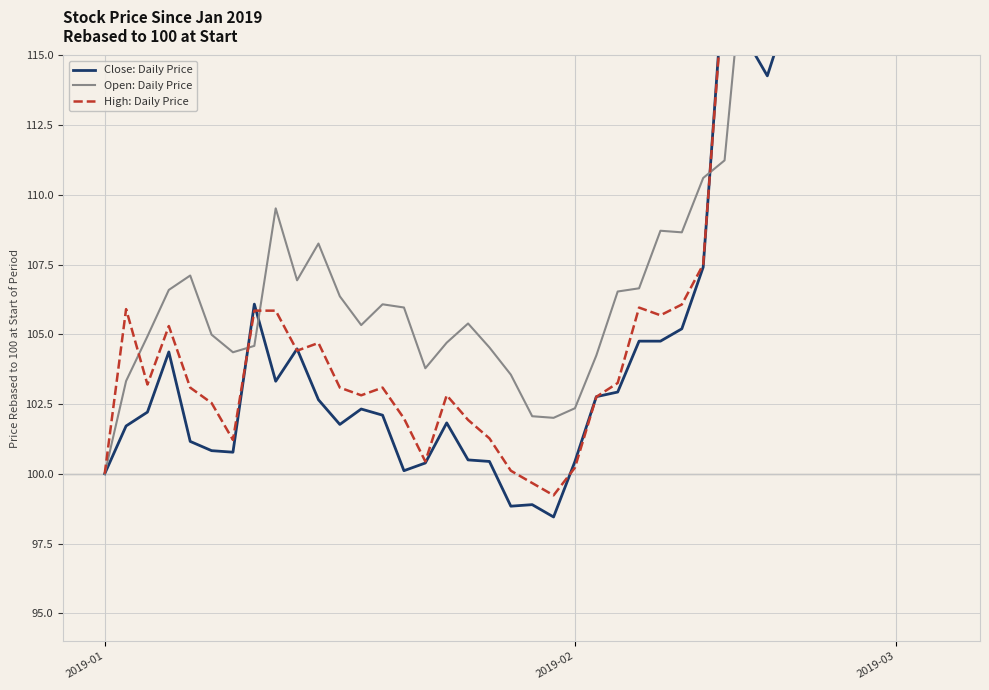

At which category does the chart reach its peak across all series?

36